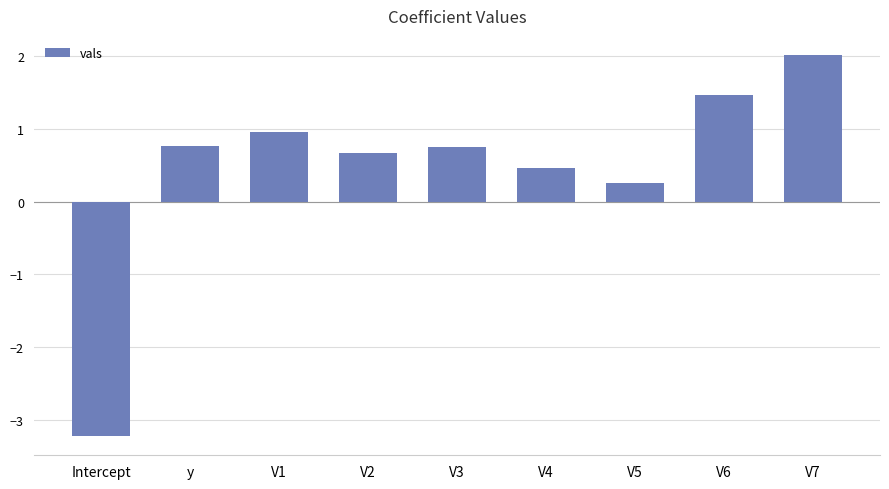

Where is the data nearest to the value 0?

V5